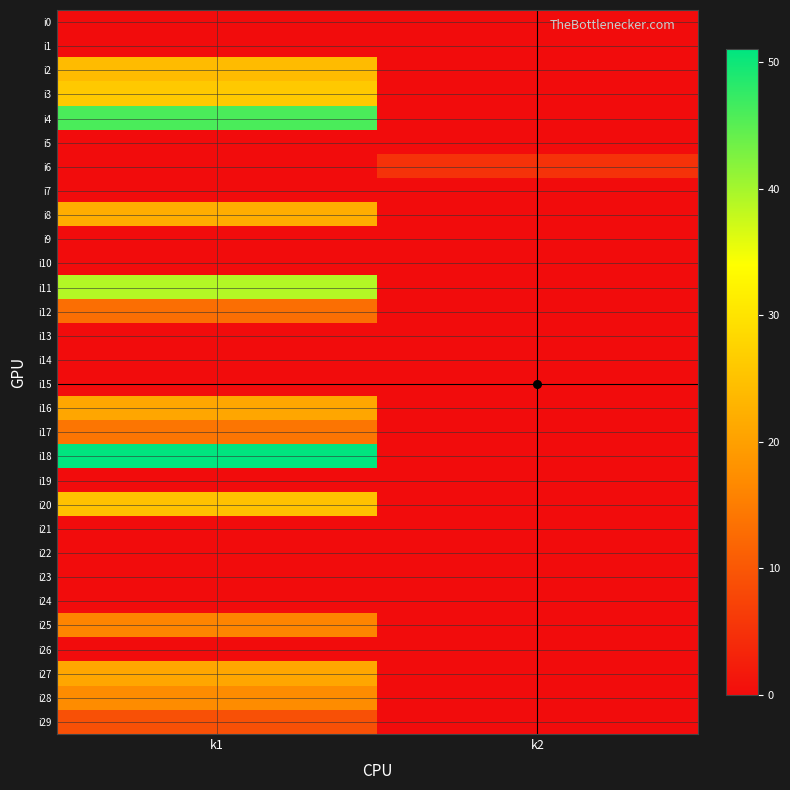

Between k1 and k2, which is larger?

k1